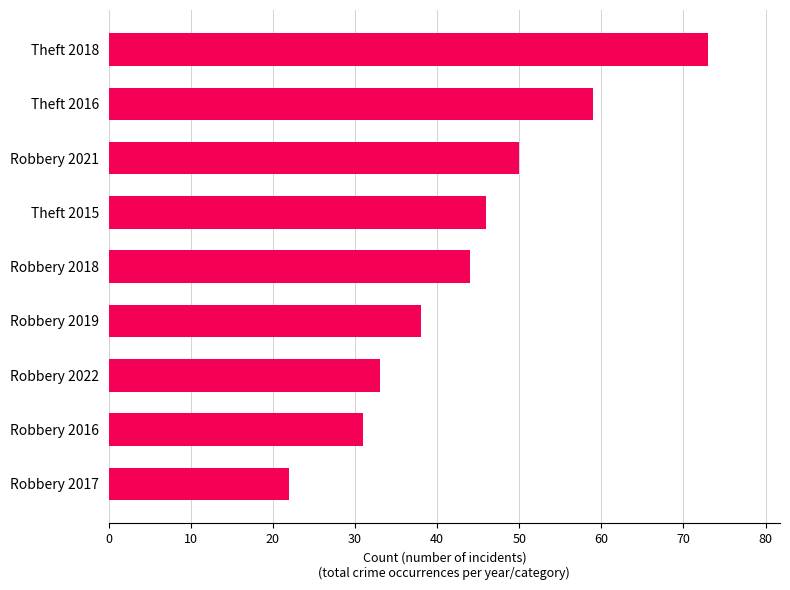

Reading bottom to top, extract all data points from this chart.

22	31	33	38	44	46	50	59	73